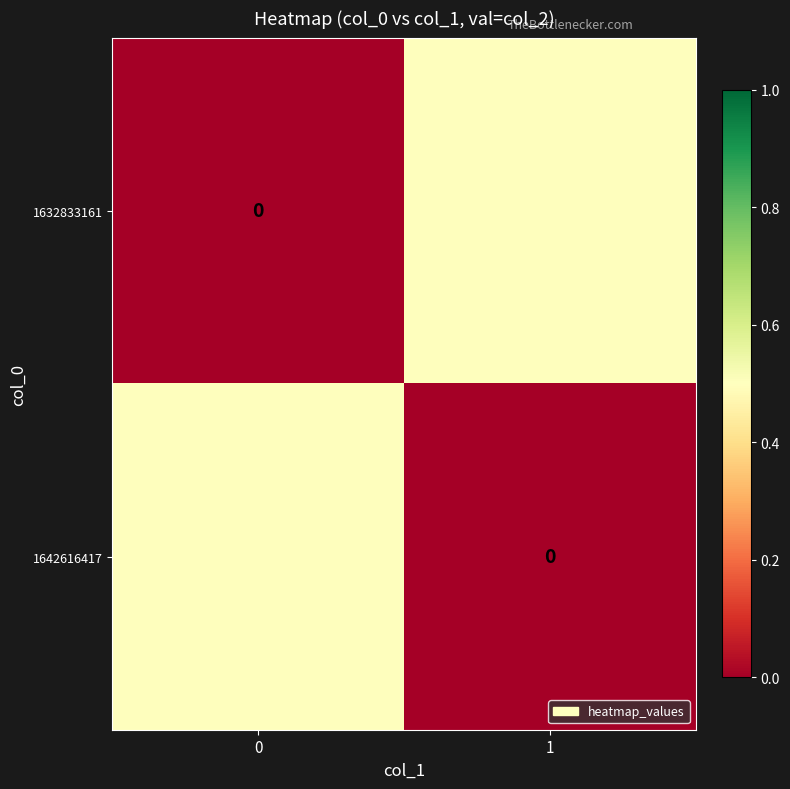

What is the maximum value shown in the chart?

0.5